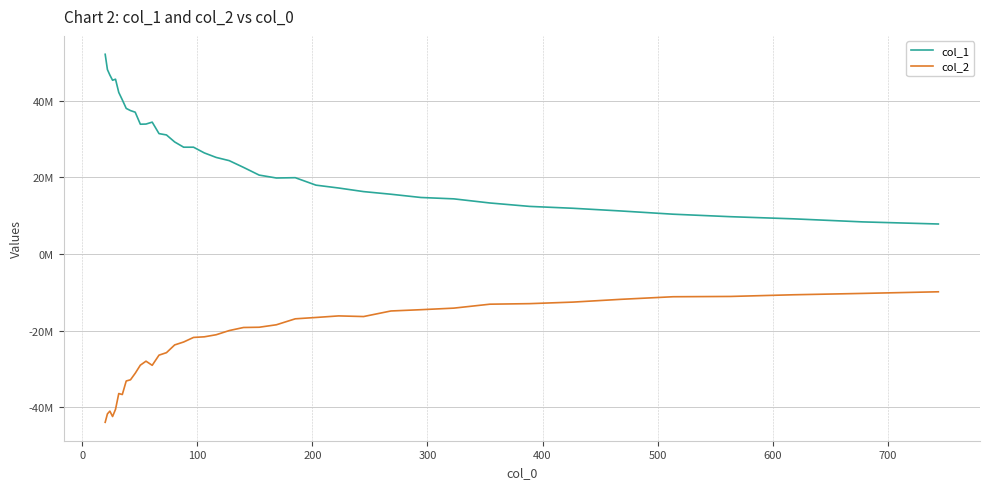

What are all the series names shown in the legend?

col_1, col_2